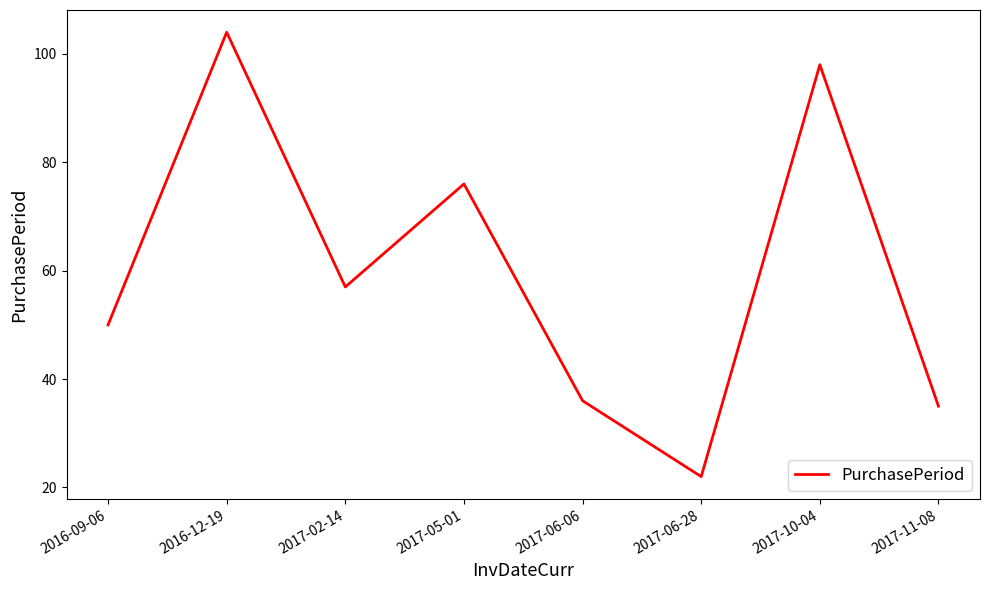

List the labels in order of value, largest first.

2016-12-19, 2017-10-04, 2017-05-01, 2017-02-14, 2016-09-06, 2017-06-06, 2017-11-08, 2017-06-28